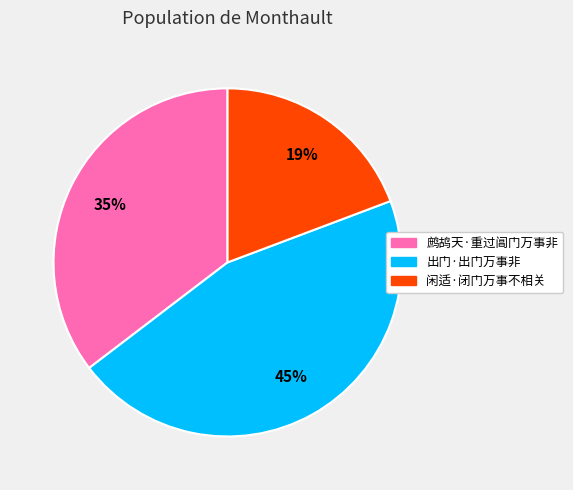

To the nearest percent, what is the difference between the 出门·出门万事非 and 闲适·闭门万事不相关 slice percentages?

26%